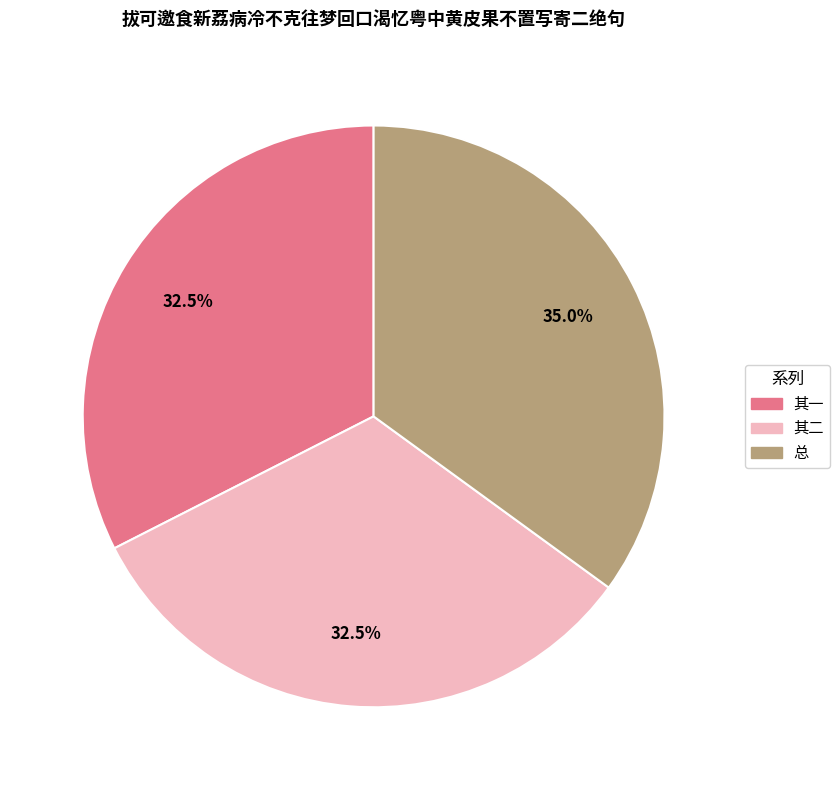

Does any single category account for the majority?

No